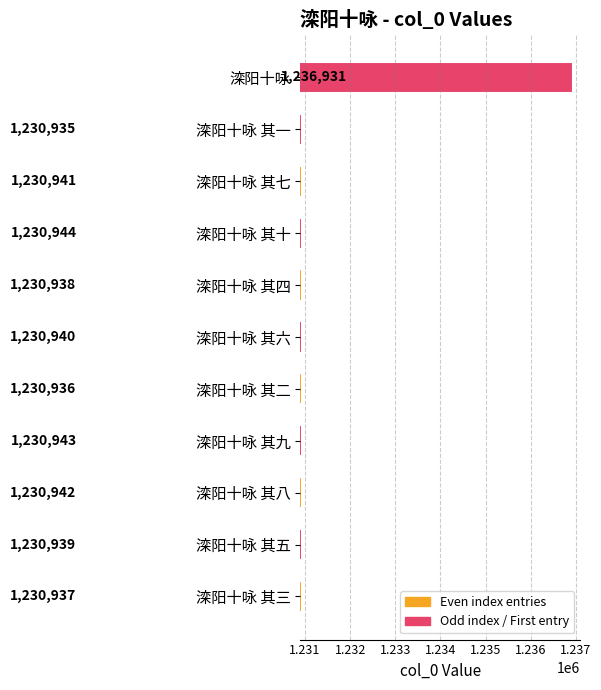

Rank the categories by value from highest to lowest.

滦阳十咏, 滦阳十咏 其十, 滦阳十咏 其九, 滦阳十咏 其八, 滦阳十咏 其七, 滦阳十咏 其六, 滦阳十咏 其五, 滦阳十咏 其四, 滦阳十咏 其三, 滦阳十咏 其二, 滦阳十咏 其一